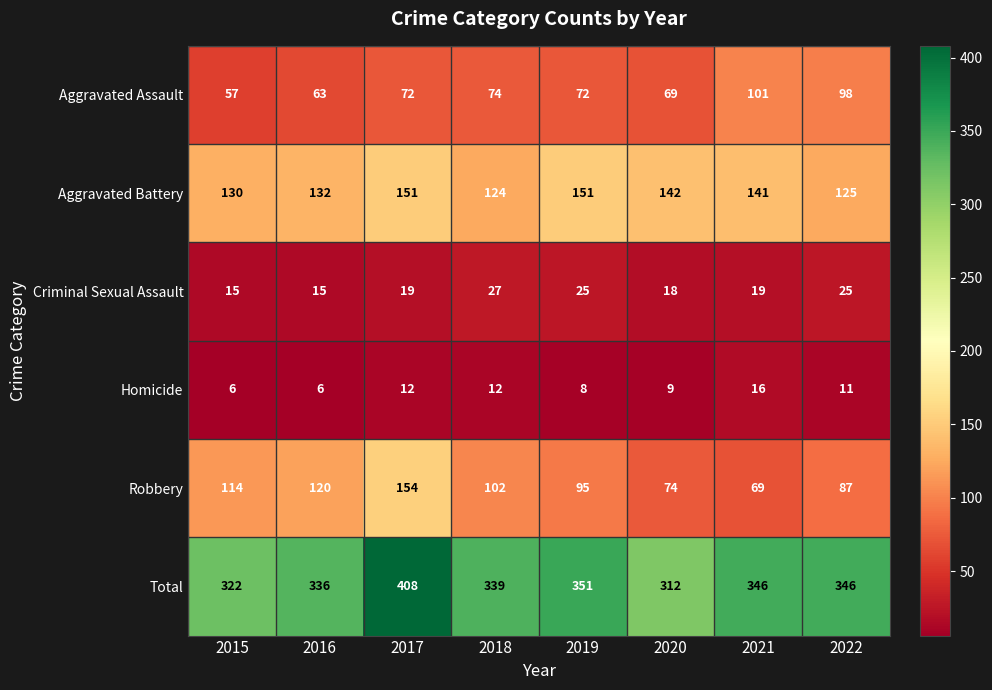

Which series has the largest total across all categories?

Total